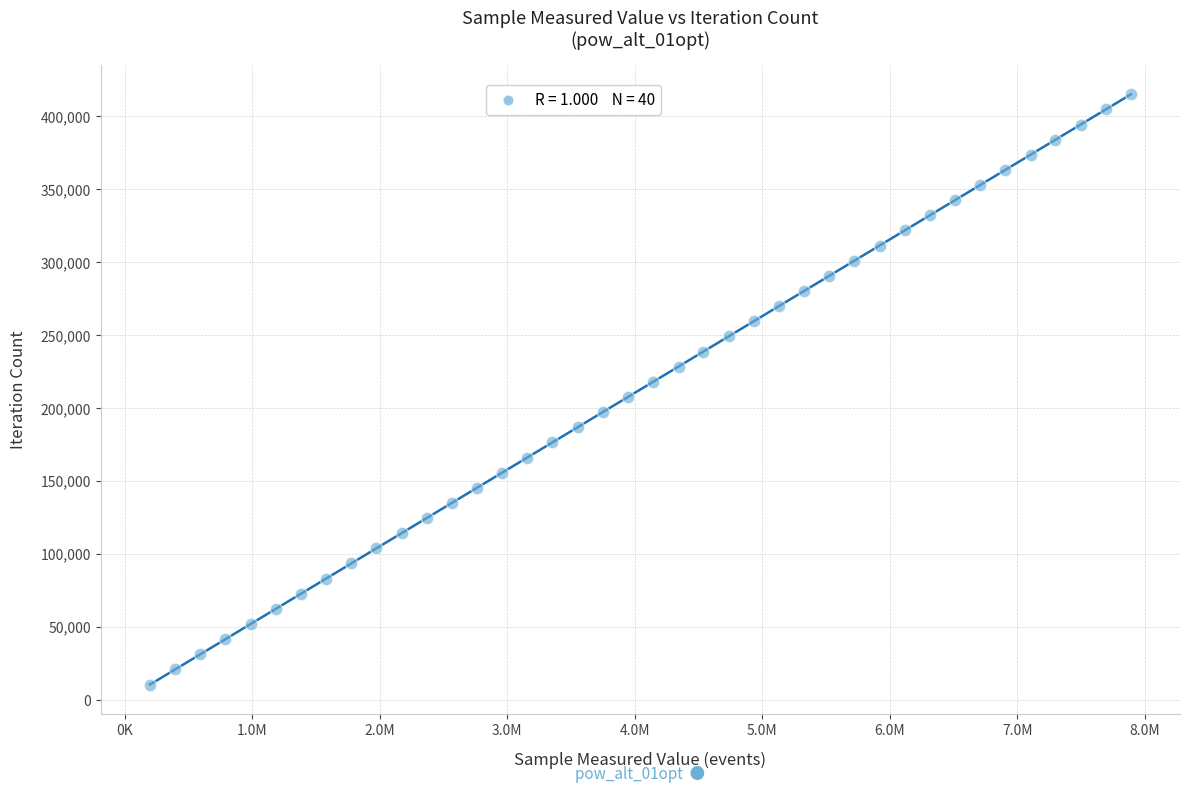

What is the range of Y values (max minus min)?

404820